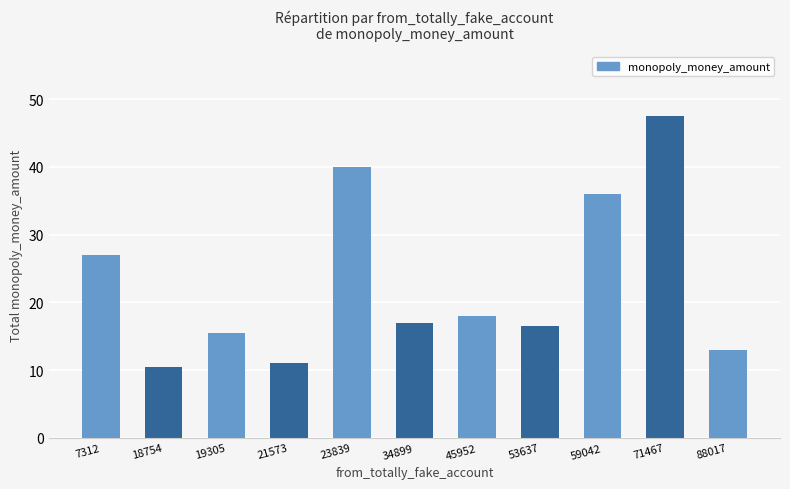

At which label does the data first exceed 17?

7312